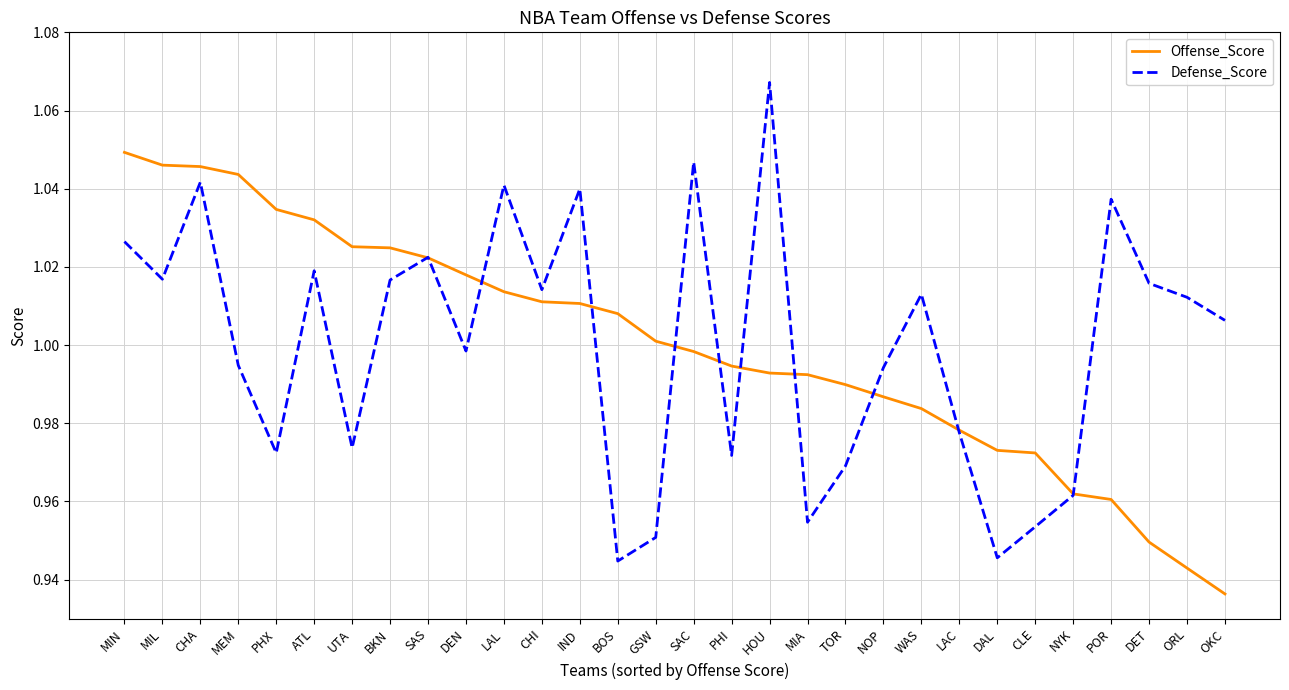

At which category does the chart reach its minimum across all series?

OKC